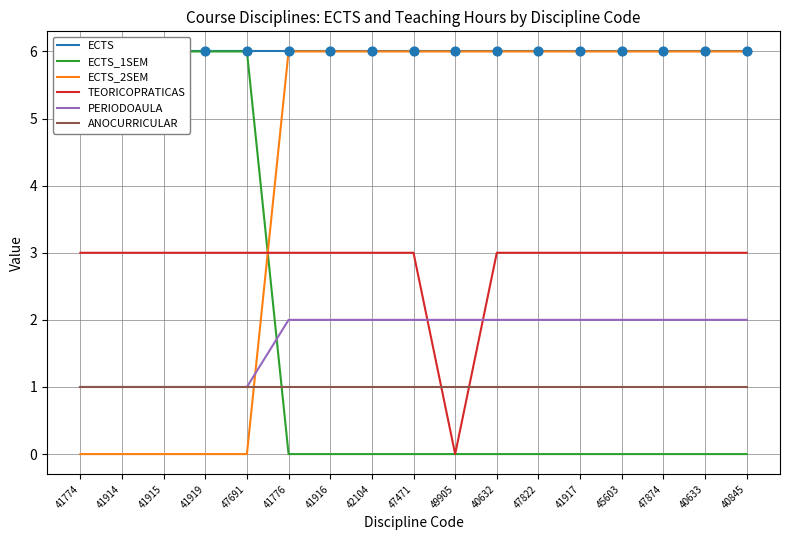

At which category is the sum across all series the highest?

41776